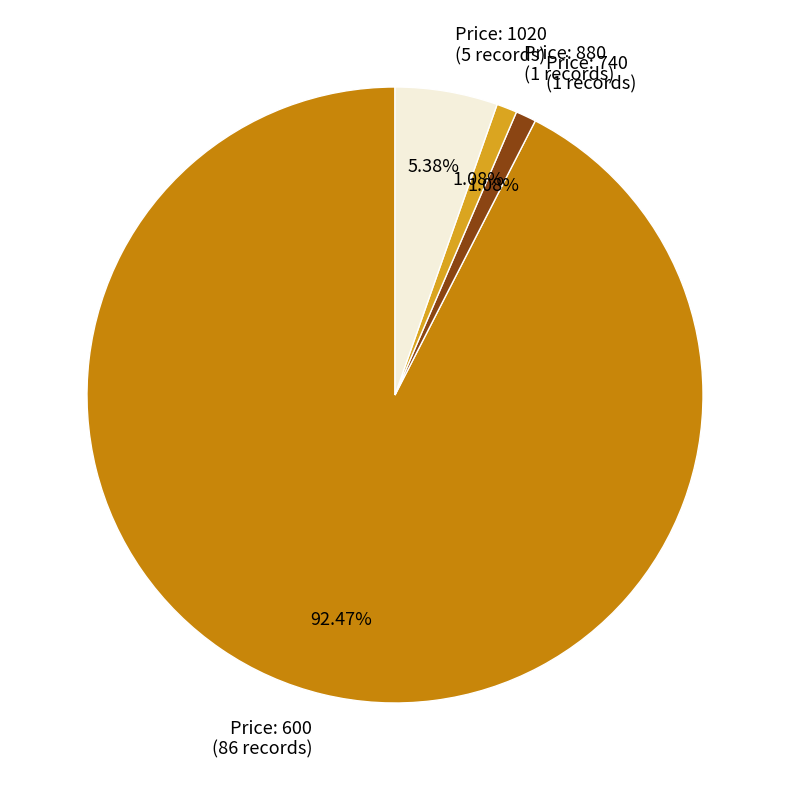

Do Price: 880 (1 records) and Price: 740 (1 records) together represent more than half of the pie?

No